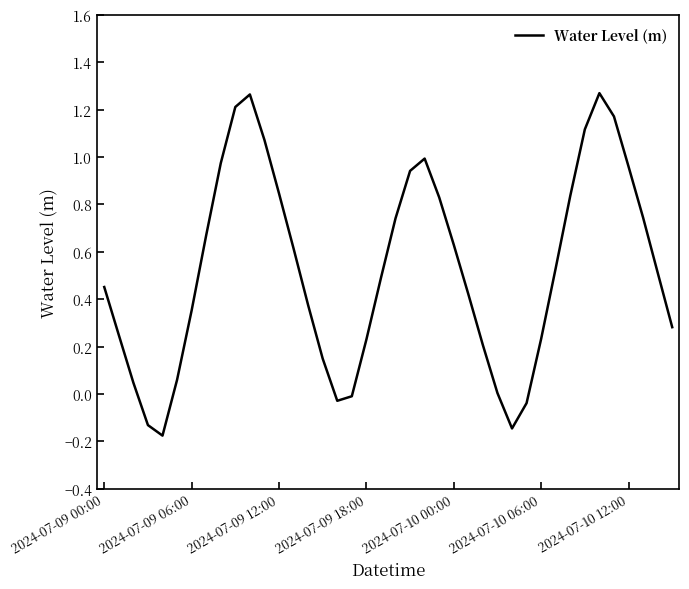

What is the difference between the maximum and minimum values?

1.4